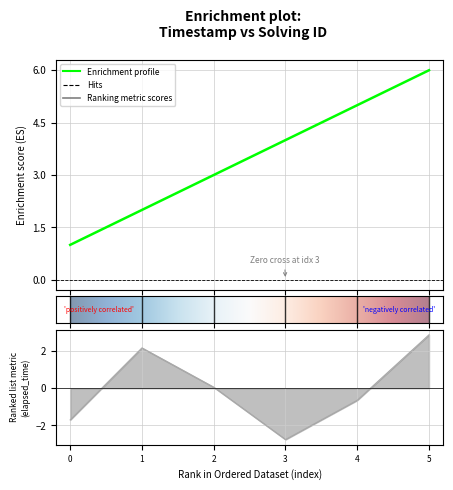

Reading left to right, transcribe all the data shown in this chart.

solving_id: 1.0	2.0	3.0	4.0	5.0	6.0
elapsed_time: -1.7	2.2	0.1	-2.8	-0.6	2.9